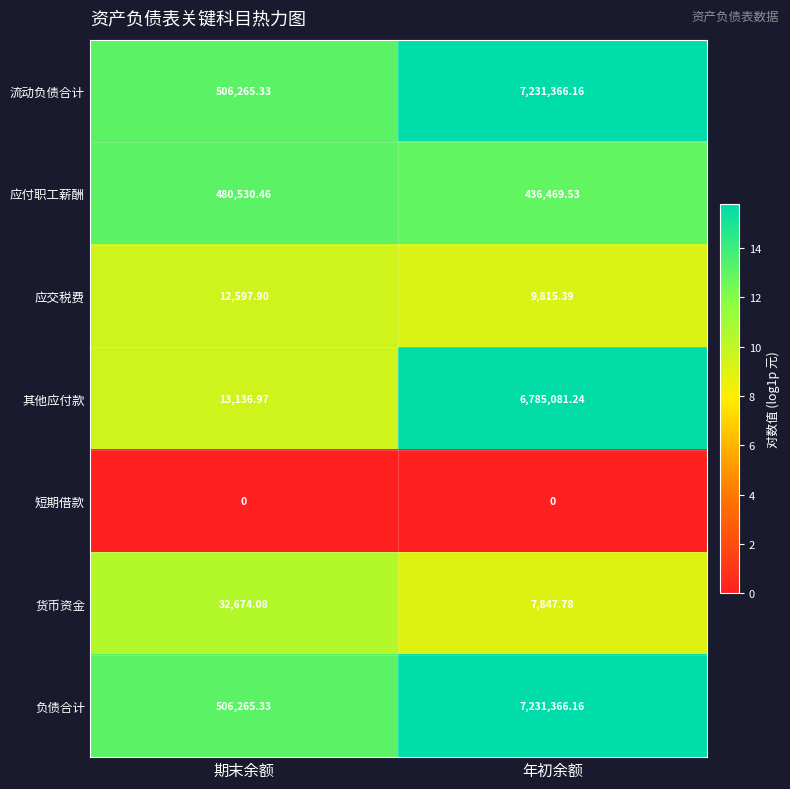

Between 期末余额 and 年初余额, which series saw the biggest shift?

其他应付款